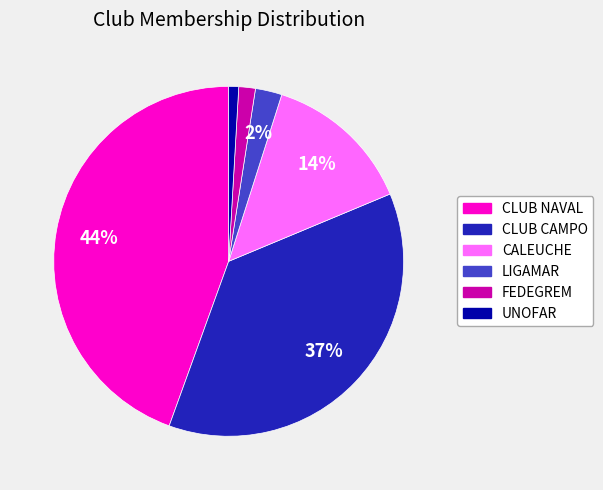

How many slices are in this pie chart?

6